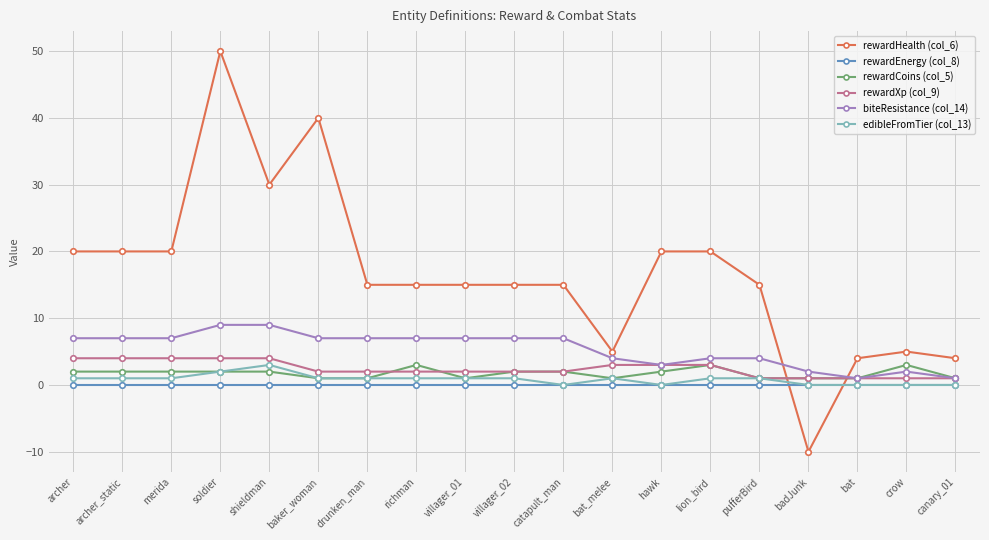

Does the chart display data point markers on the line(s)?

Yes